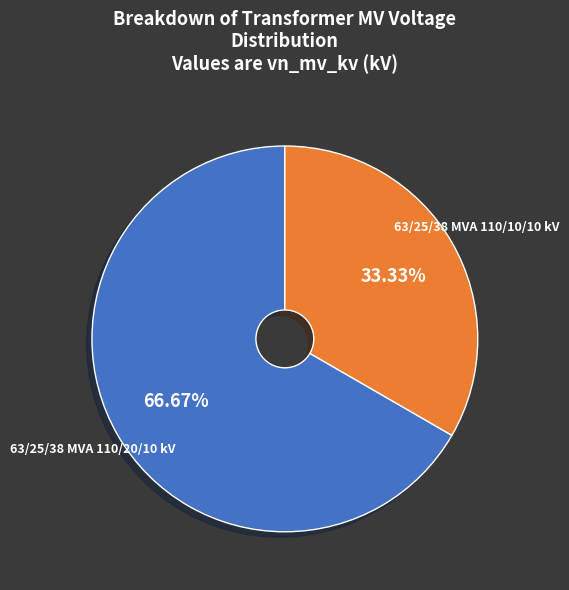

What is the ratio of the value at 63/25/38 MVA 110/20/10 kV to the value at 63/25/38 MVA 110/10/10 kV?

2.0